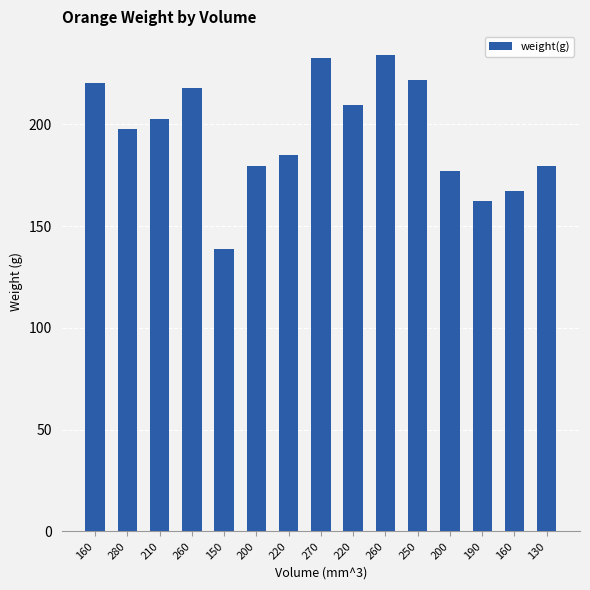

List the labels in order of value, largest first.

260, 270, 250, 160, 260, 220, 210, 280, 220, 130, 200, 200, 160, 190, 150